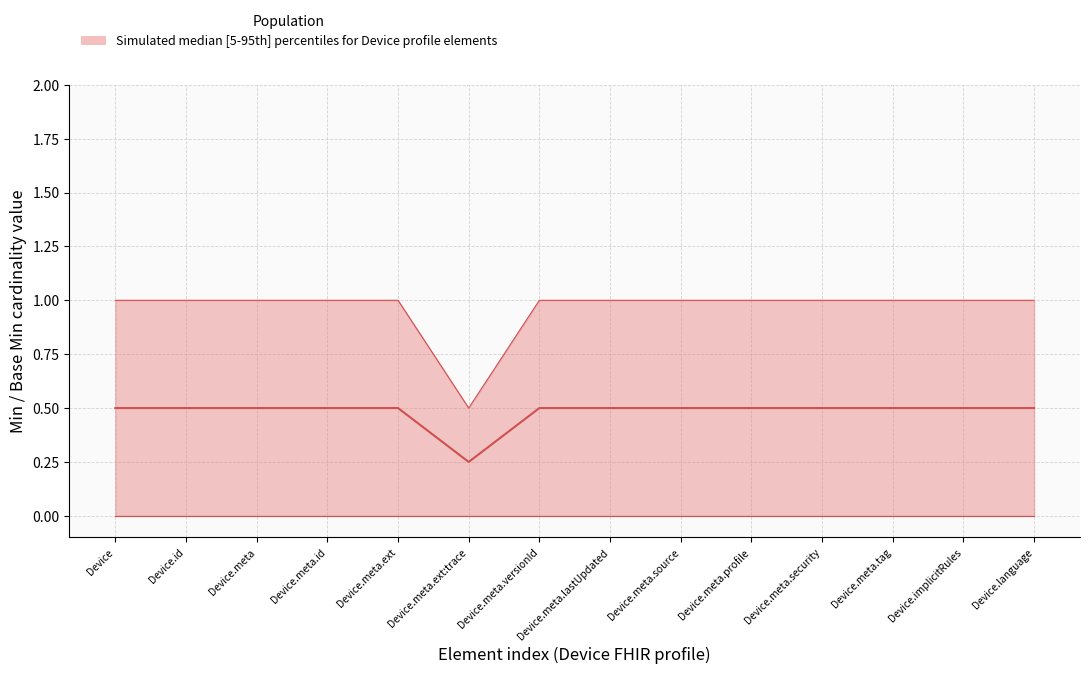

True or false: median has more than 2 points higher than both neighbors.

False